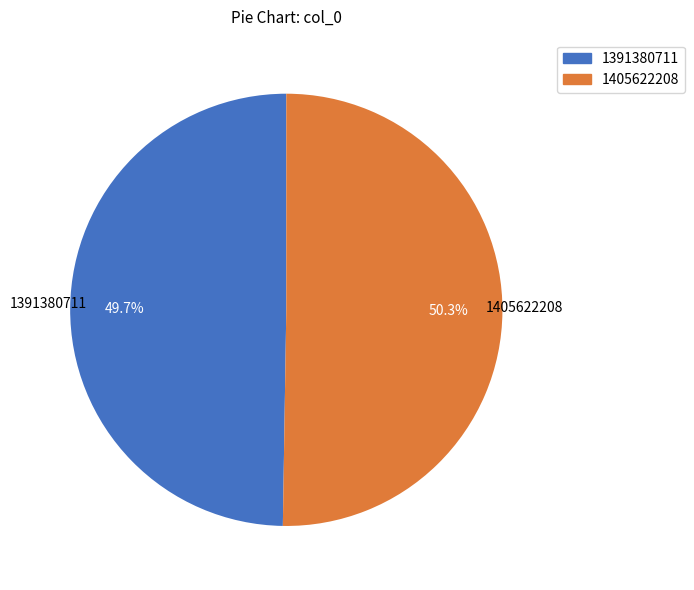

To the nearest percent, what portion does 1405622208 represent?

50%